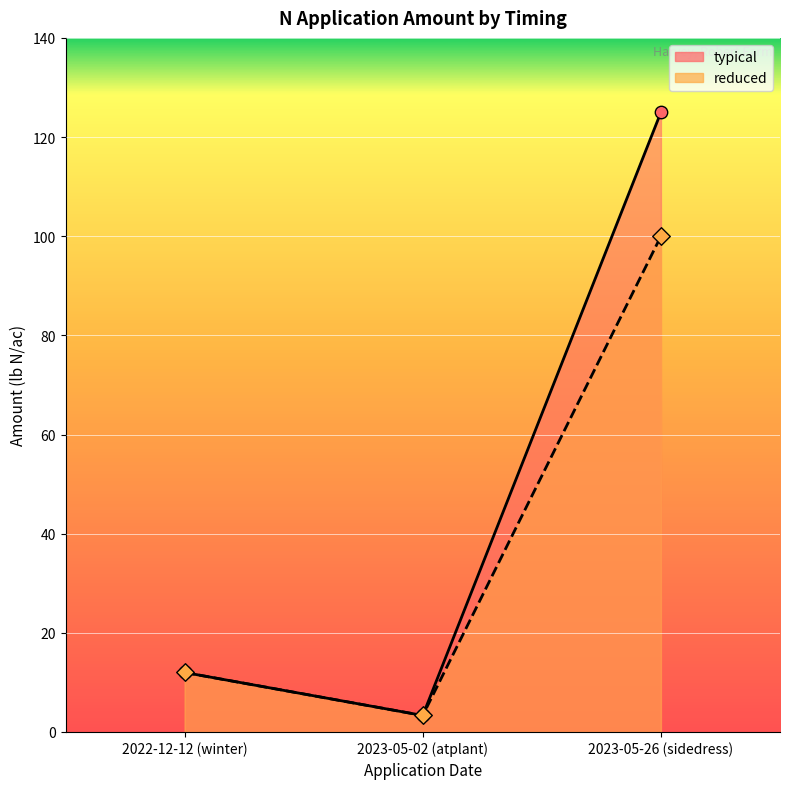

Which series reaches the minimum Y coordinate?

typical